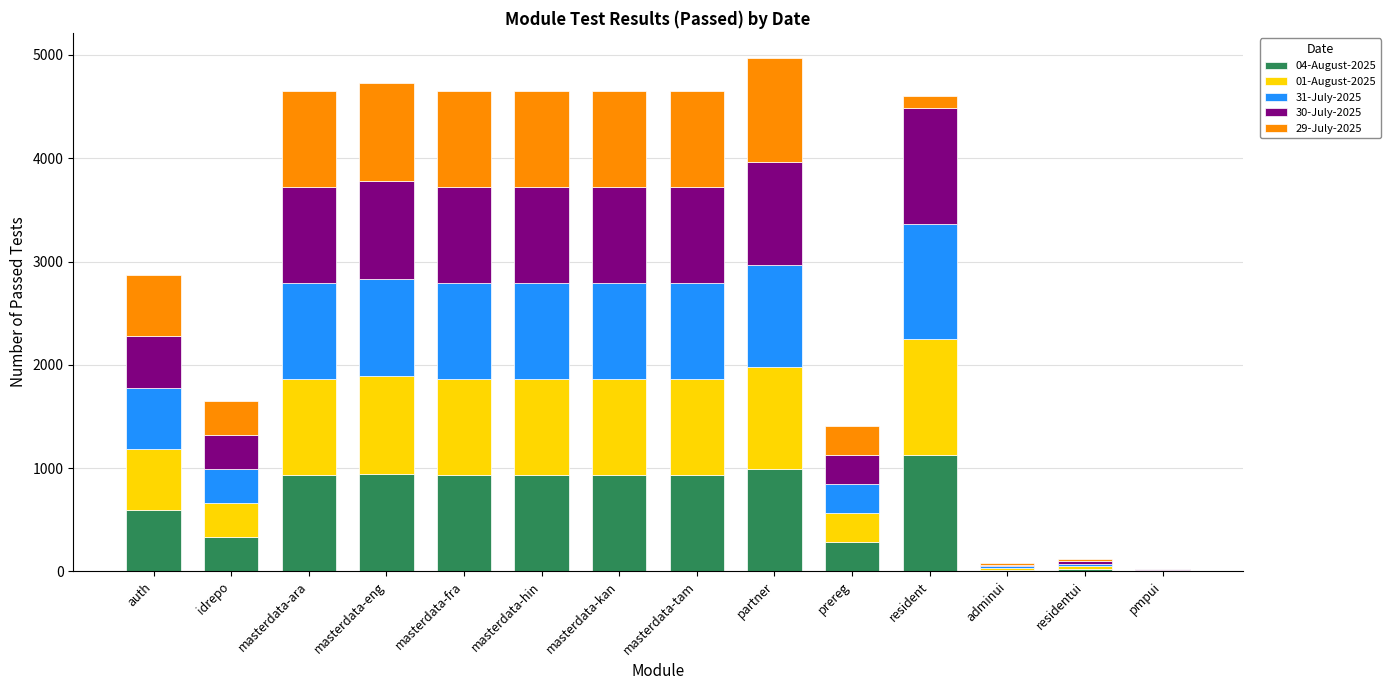

Is it true that 04-August-2025 equals 1124 at resident?

True